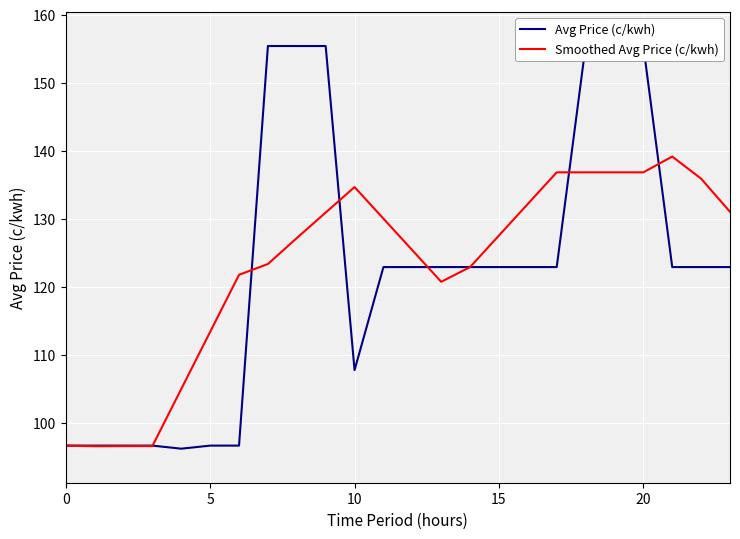

Is the value of Smoothed Avg Price (c/kwh) at 17 greater than the value of Avg Price (c/kwh) at 6?

Yes